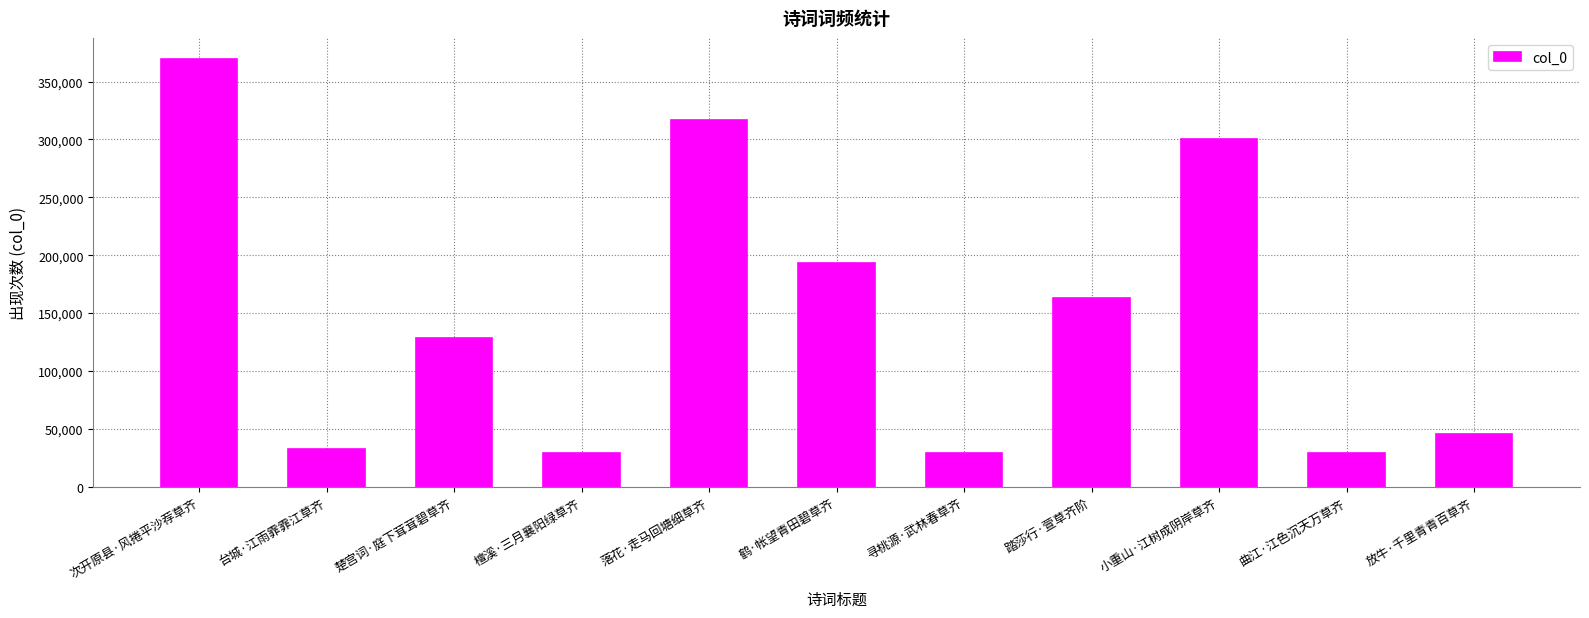

What is the label of the 1st bar from the right?

放牛·千里青青百草齐